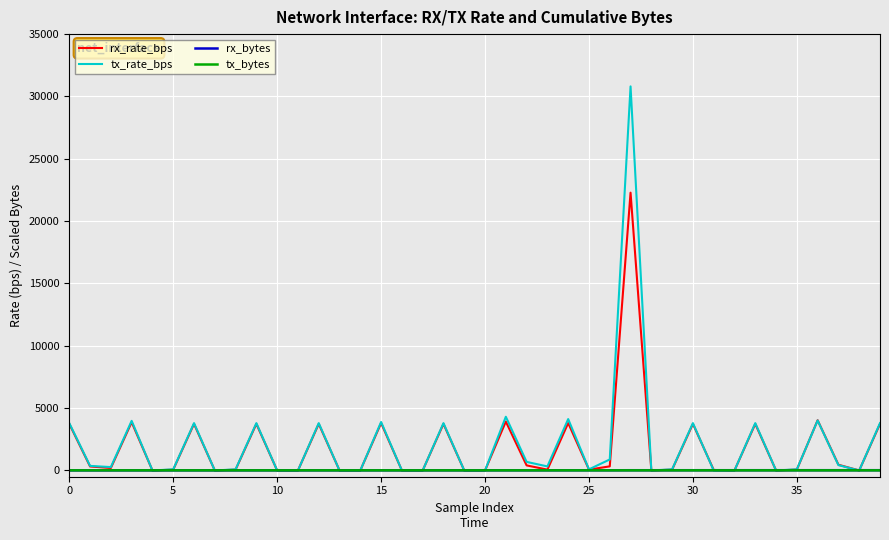

What is the highest value of the tx_rate_bps series?

30807.0